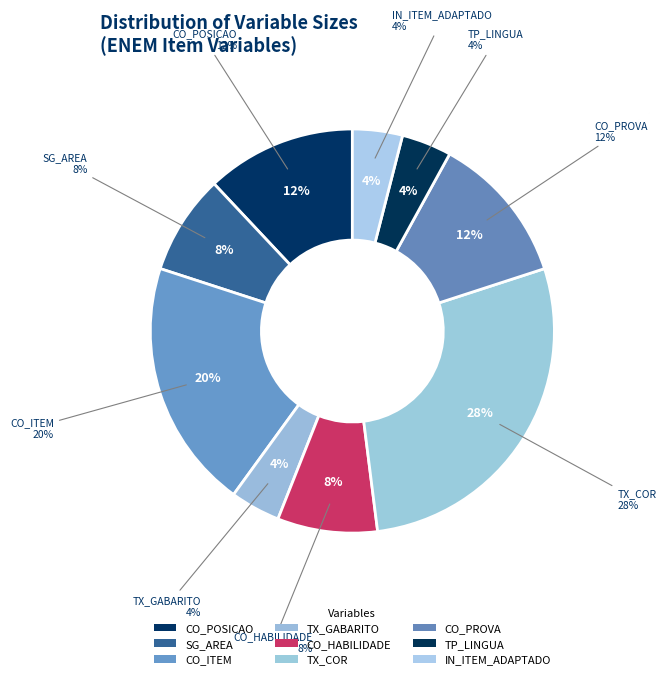

Does any single category account for the majority?

No